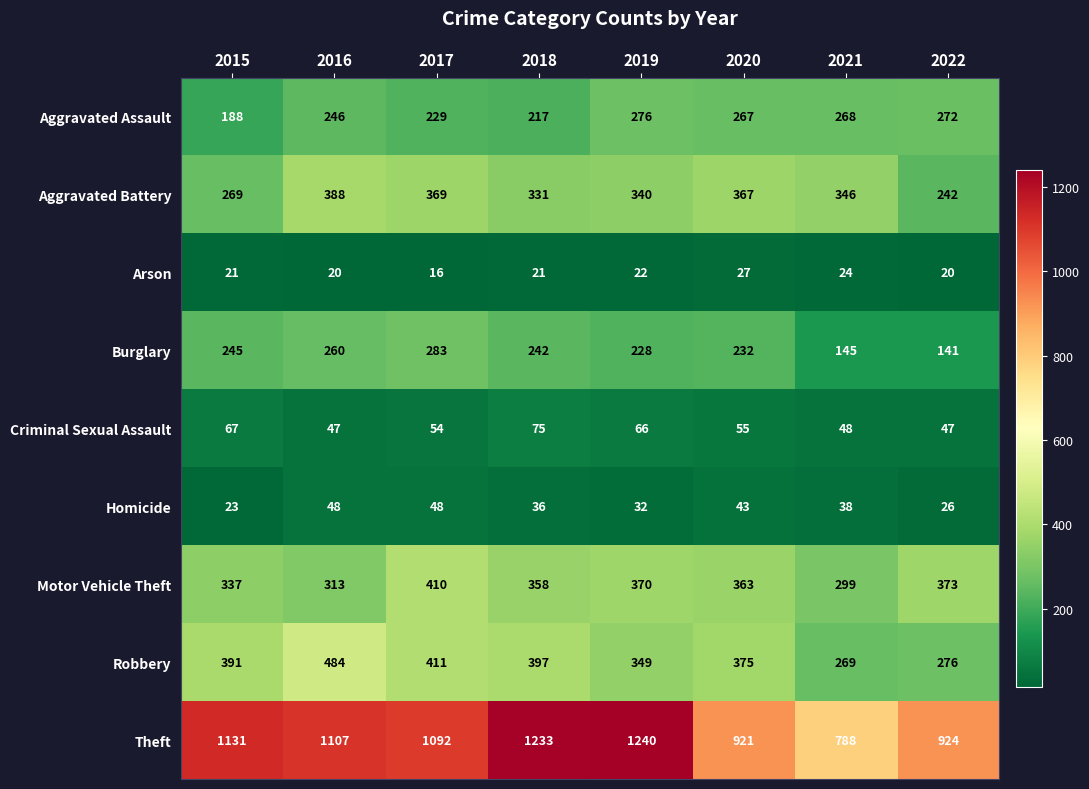

What is the sum of the Aggravated Battery values at 2018 and 2021?

677